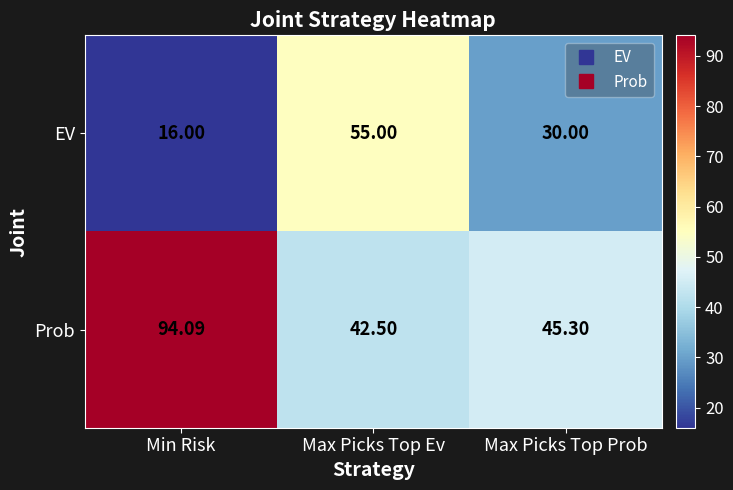

Which series changed the most between Min Risk and Max Picks Top Prob?

Prob